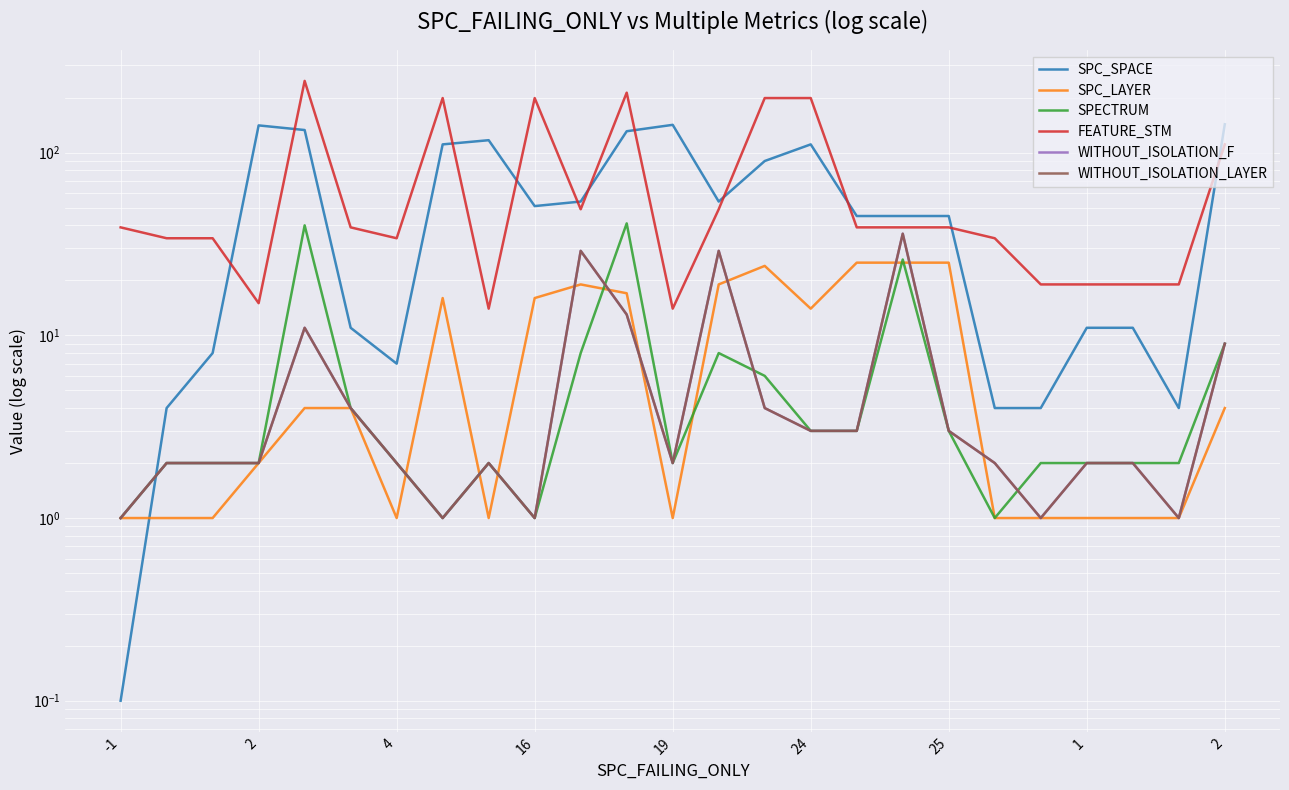

How many values in the WITHOUT_ISOLATION_F series are below 2?

5